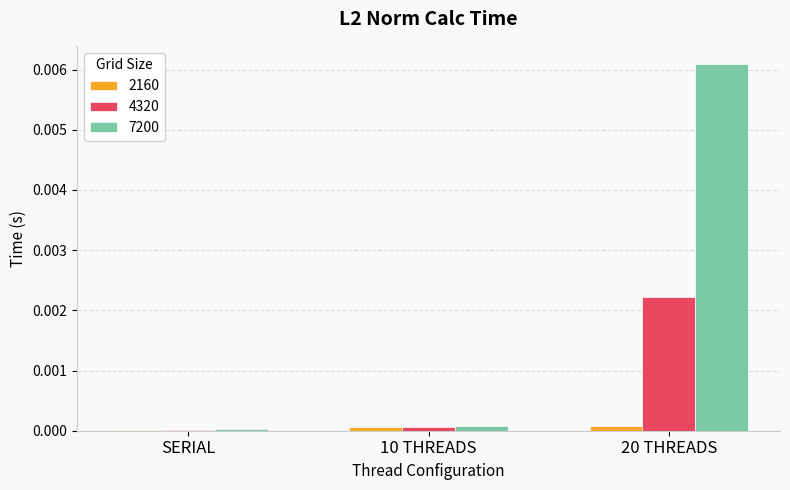

At which category is the sum across all series the highest?

20 THREADS